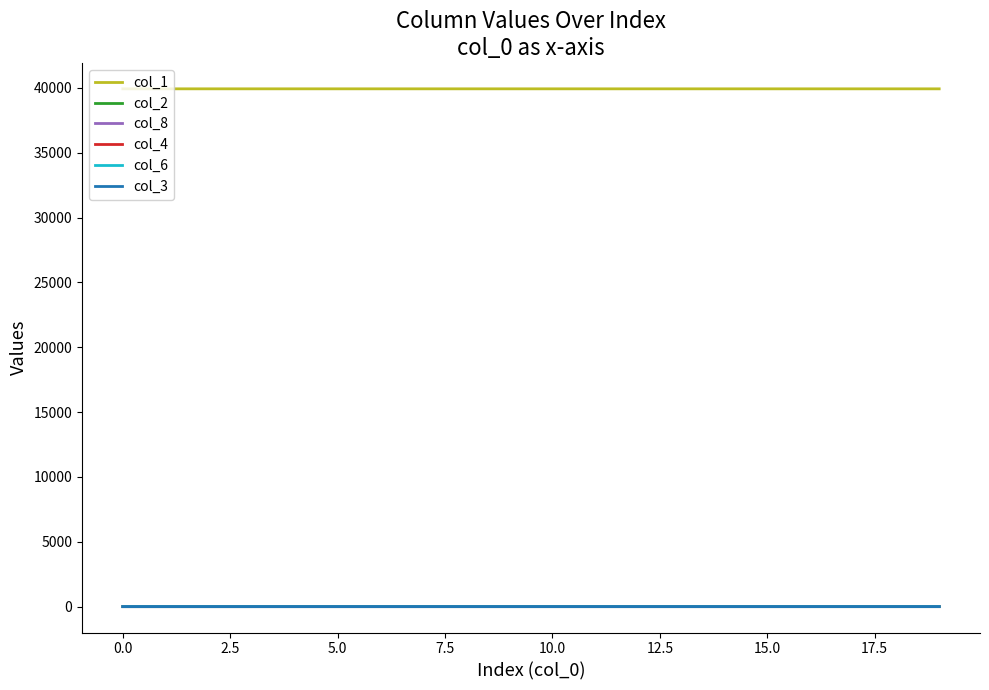

True or false: col_6 and col_1 cross at least once.

False